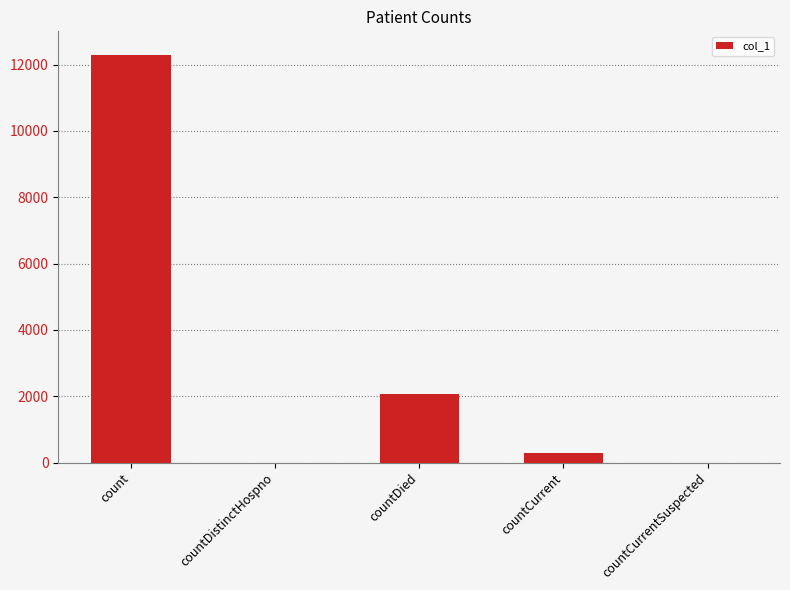

What is the sum of all values?

14627